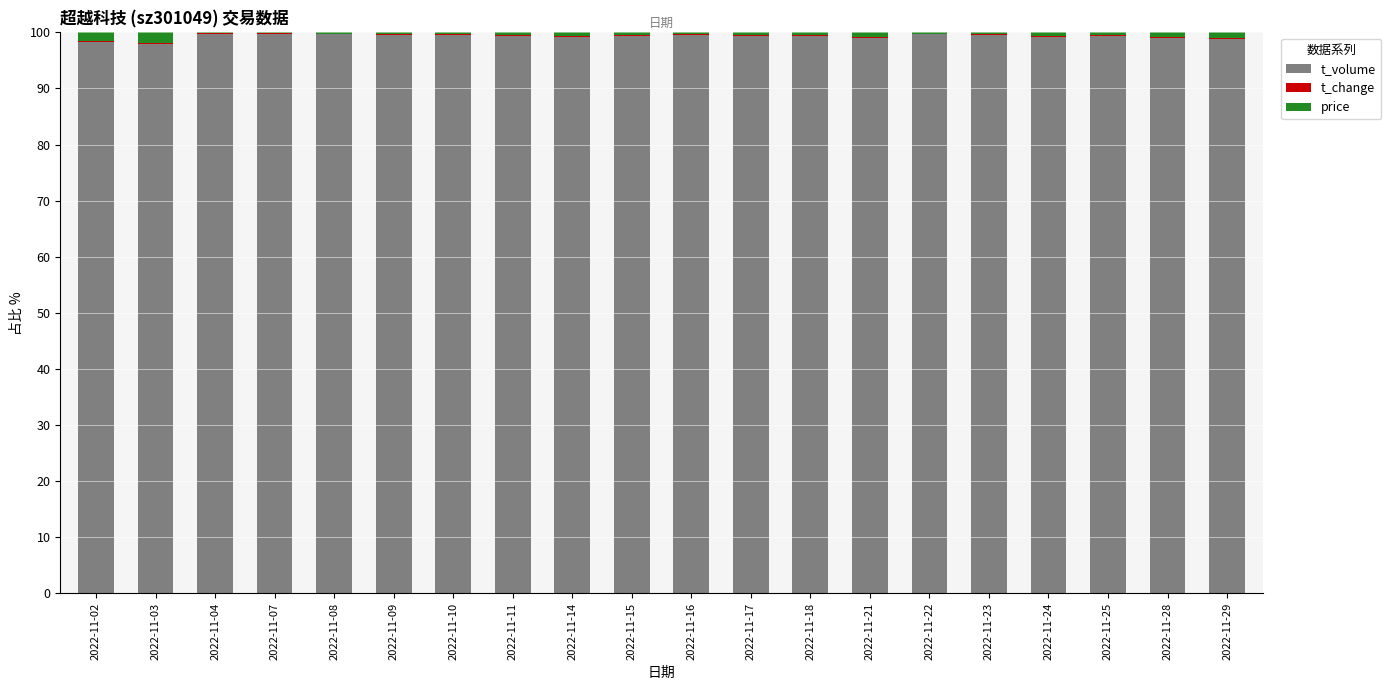

What is the maximum value for t_volume?

99.7